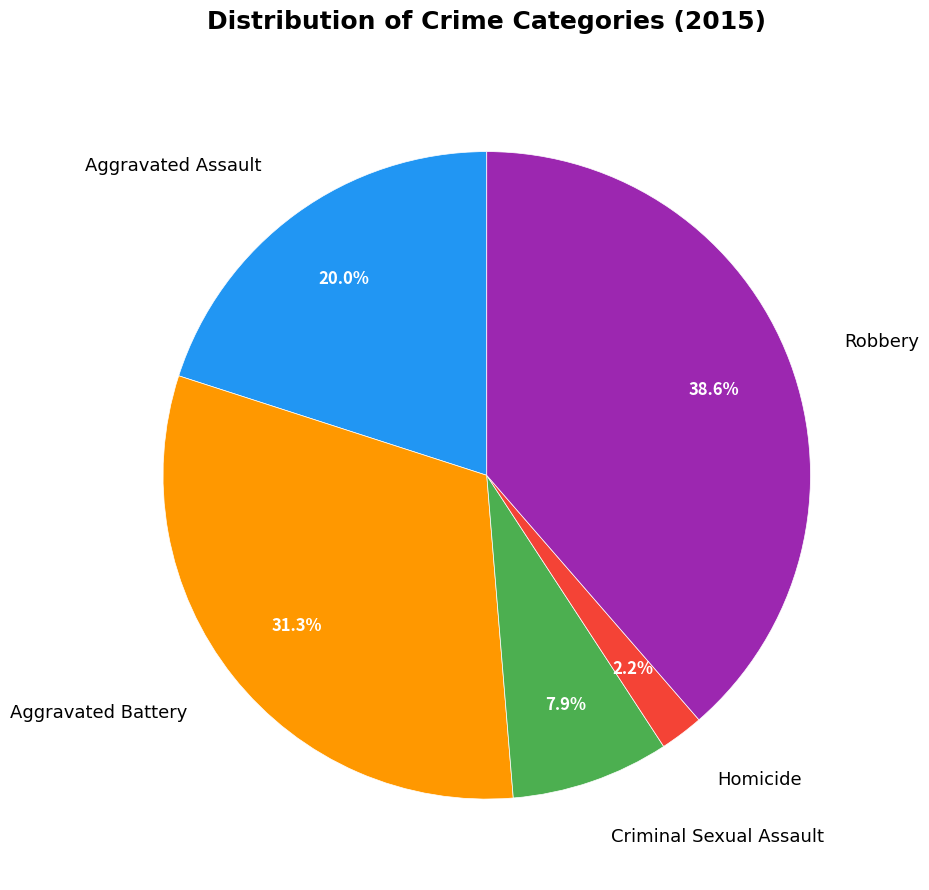

To the nearest percent, what is the combined percentage of Aggravated Battery and Robbery?

70%